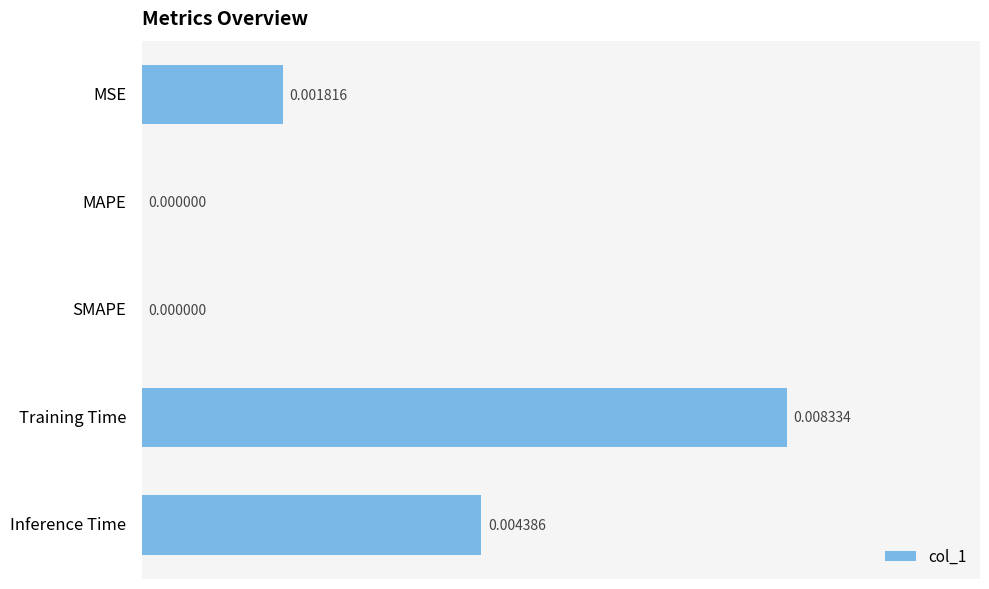

Count the number of data series in this chart.

1